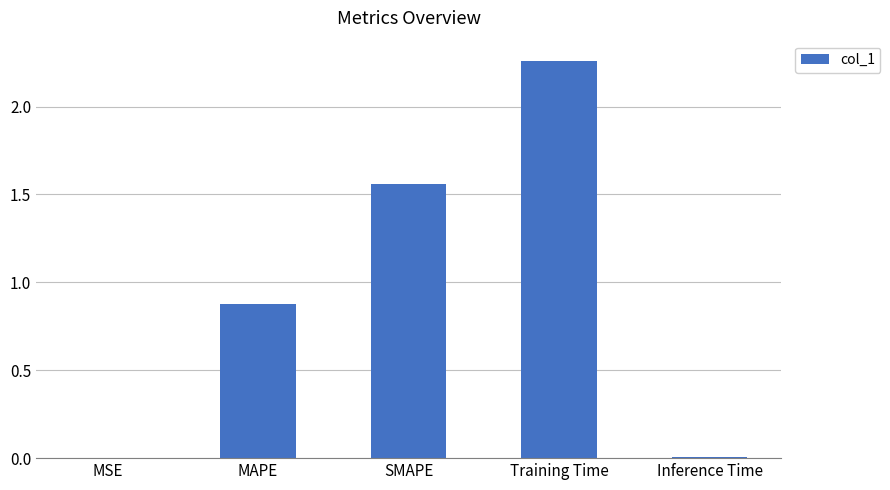

What is the sum of all values?

4.7